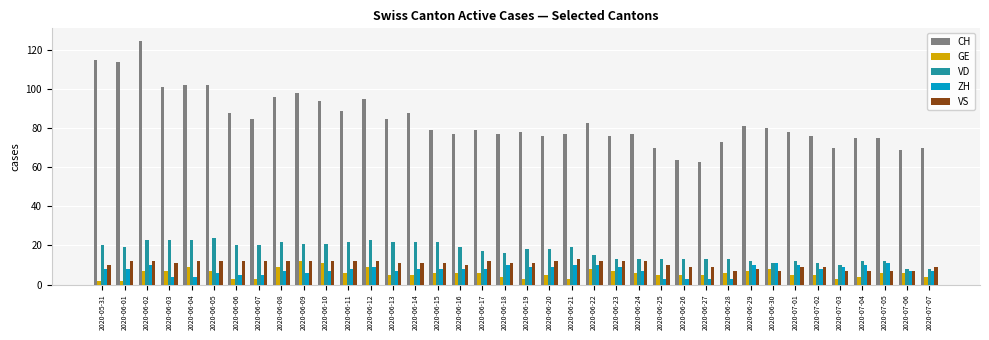

What is the difference between the second highest and minimum values in the VS series?

5